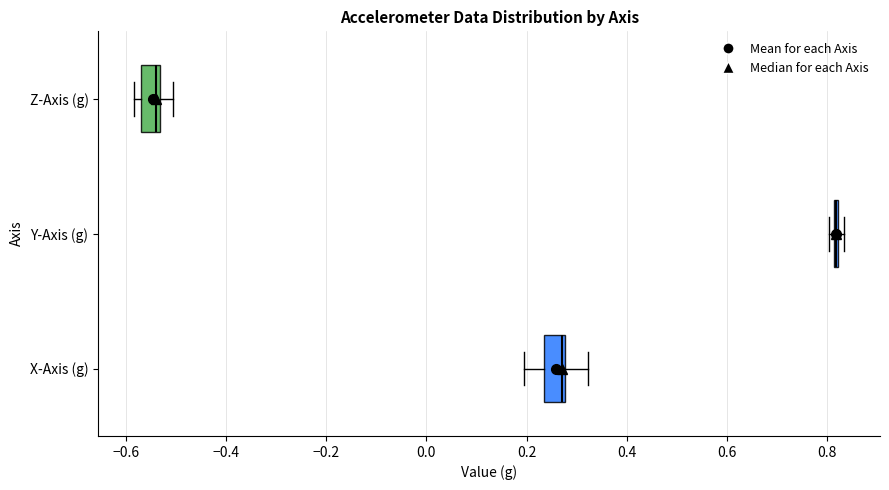

Reading bottom to top, read every box against the x-axis: the position of its median line, the range the box covers, and the ends of its whiskers. The values are not printed on the chart, so give them approximately, as read against the axis.

X-Axis (g): median 0.28 (just left of the box's right edge), box 0.24 to 0.28, whiskers 0.20 to 0.32
Y-Axis (g): box collapsed to a line at 0.82, whiskers 0.80 to 0.84
Z-Axis (g): median -0.54 (just left of the box's right edge), box -0.56 to -0.54, whiskers -0.58 to -0.50